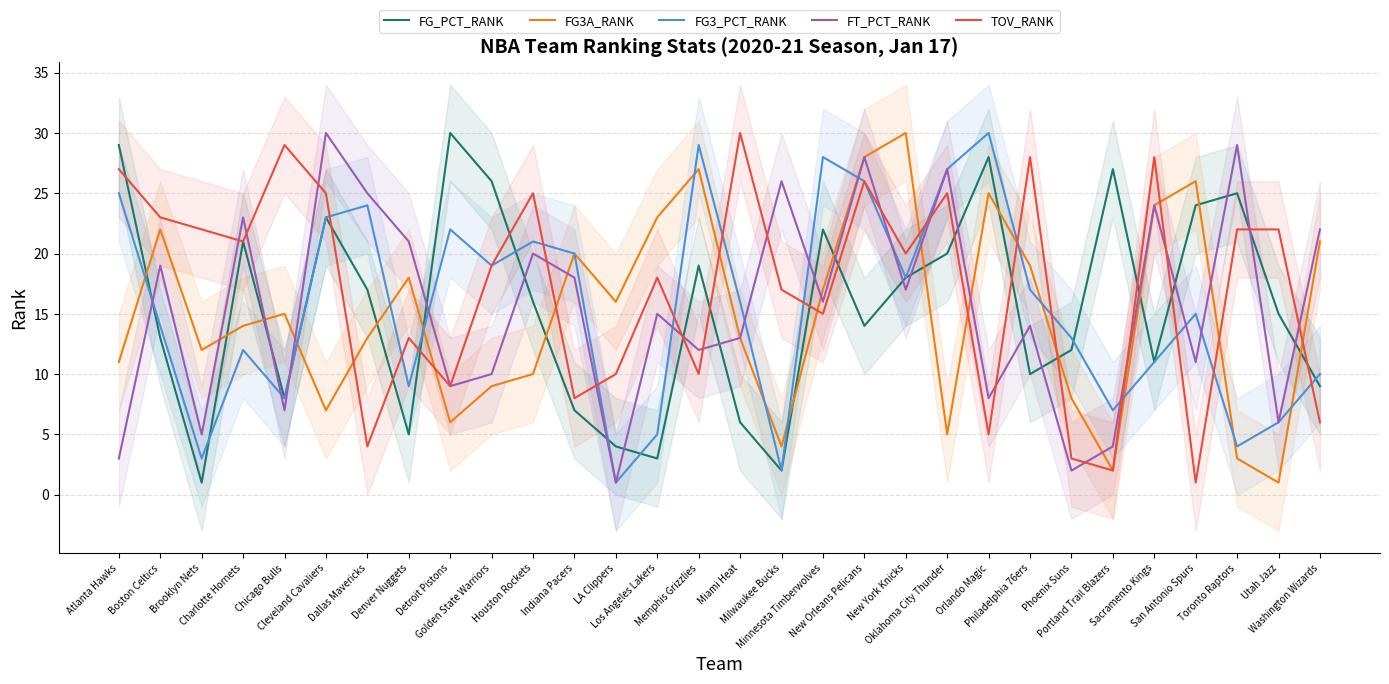

What is the difference between the maximum and second lowest values in the TOV_RANK series?

28